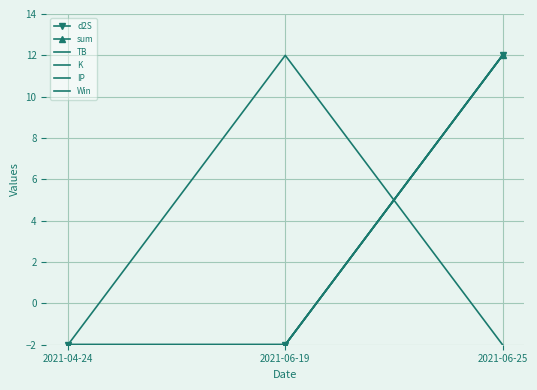

At how many categories does at least one series exceed 0?

2